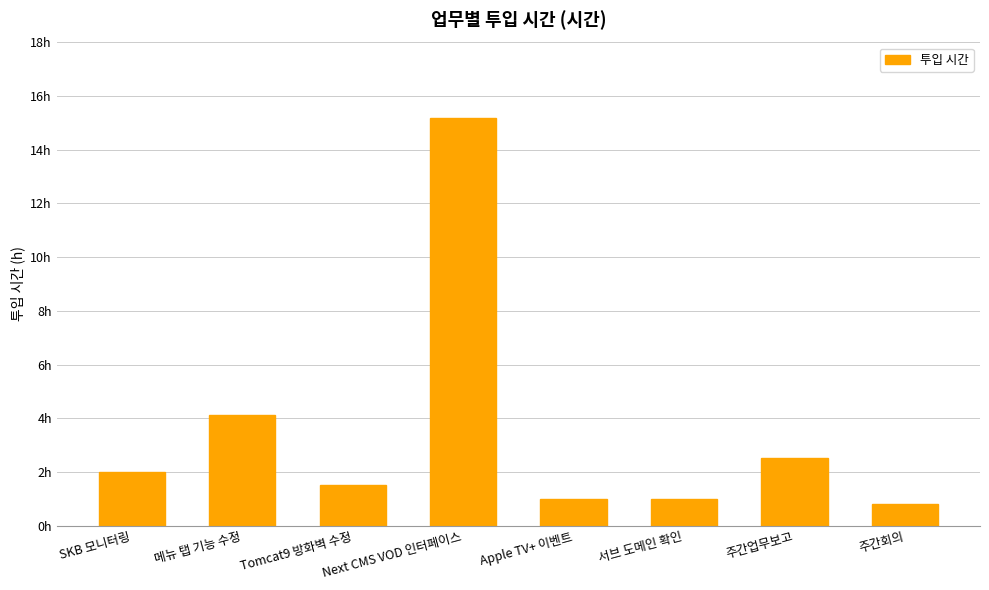

What is the value of the 4th bar from the left?

15.2